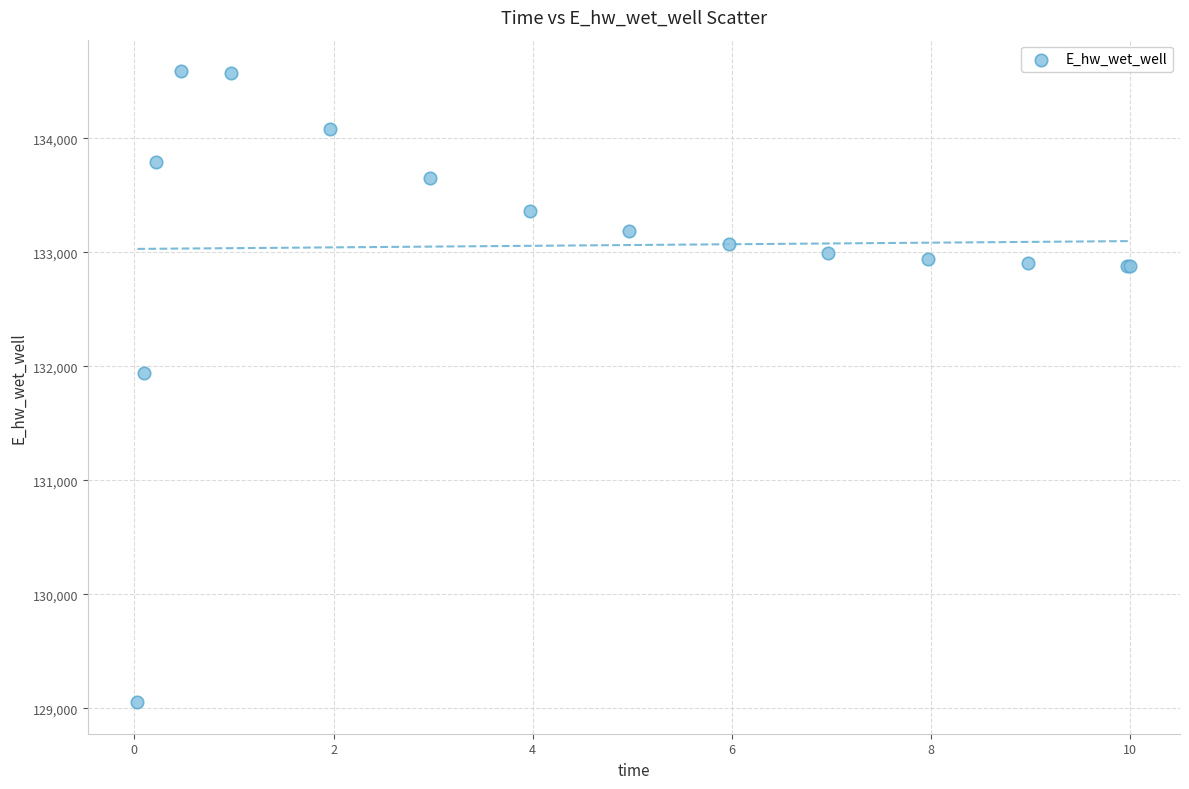

What Y value in the scatter plot is closest to 131821?

131941.5